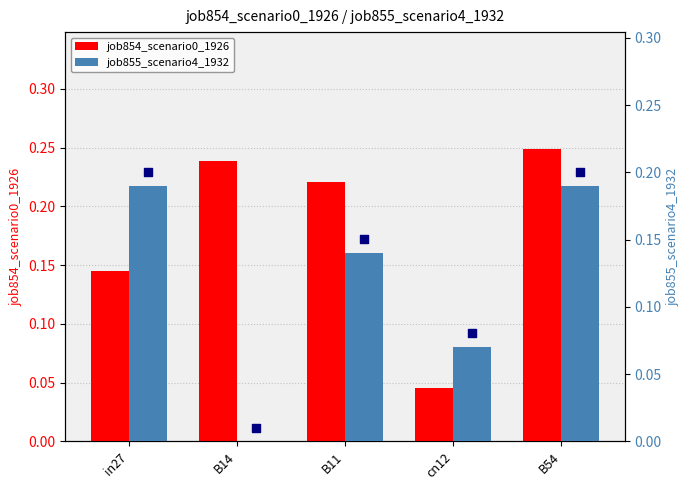

At how many categories does at least one series exceed 0?

5